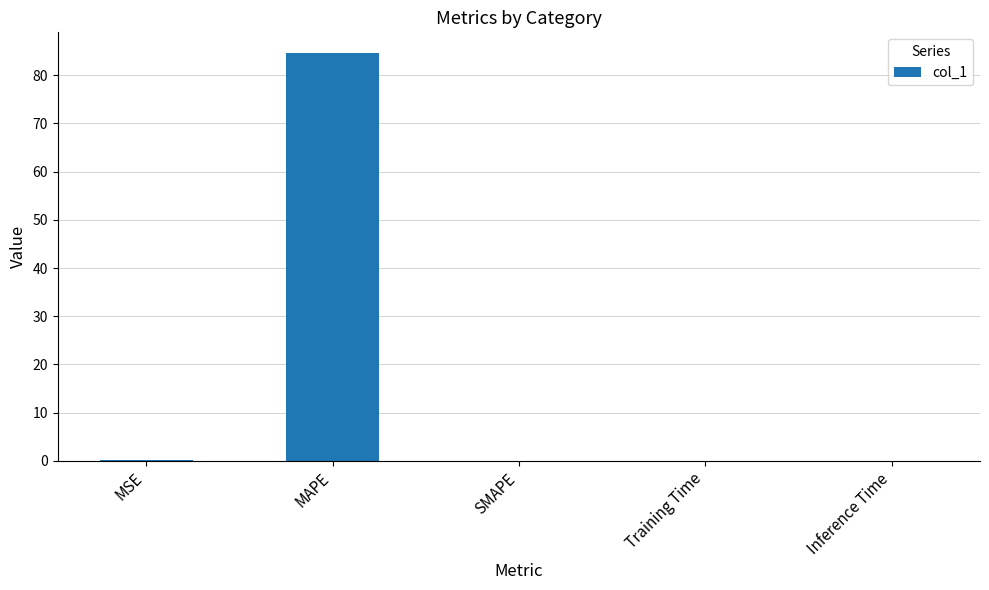

What is the greatest value displayed?

84.7